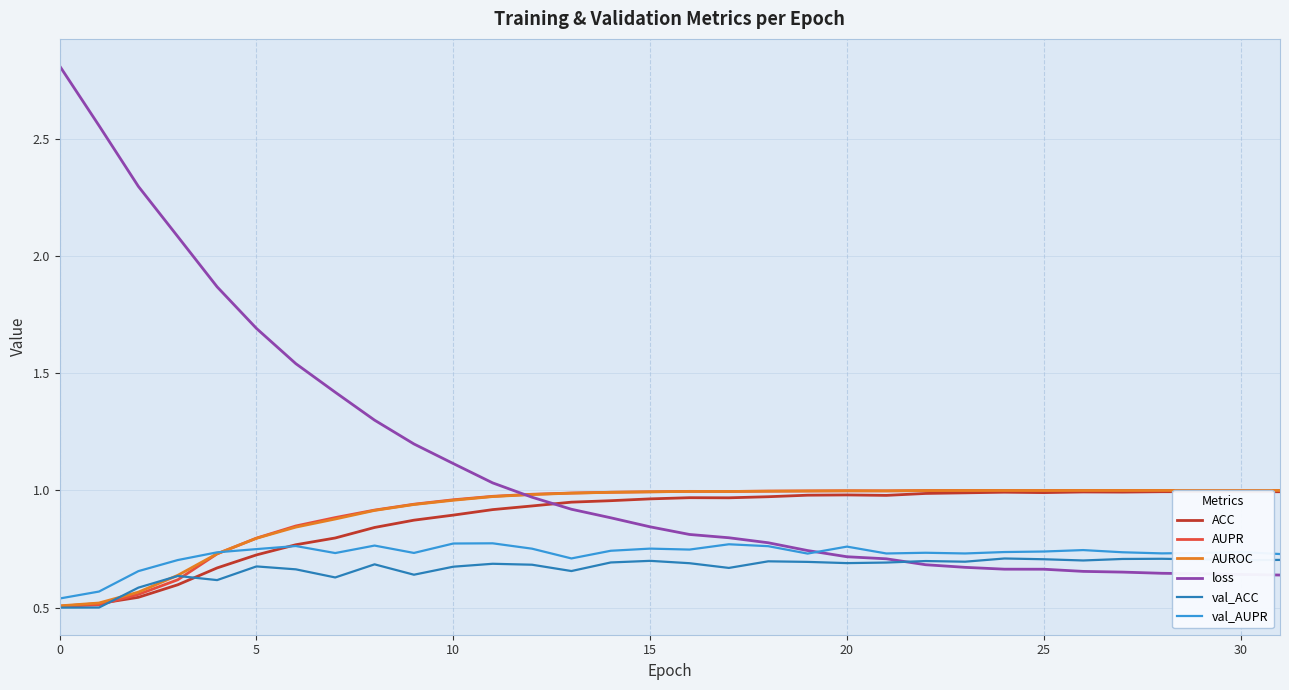

Rank the series by their maximum value, from highest to lowest.

loss, AUPR, AUROC, ACC, val_AUPR, val_ACC